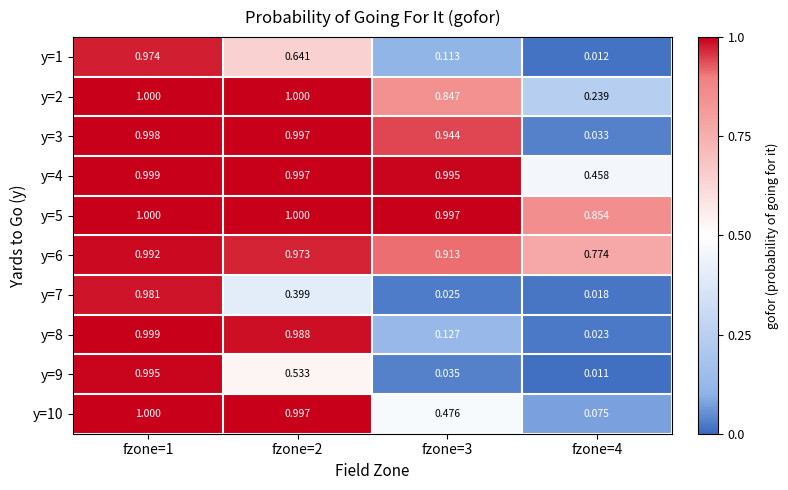

Is the value of y=9 at fzone=3 greater than the value of y=5 at fzone=4?

No